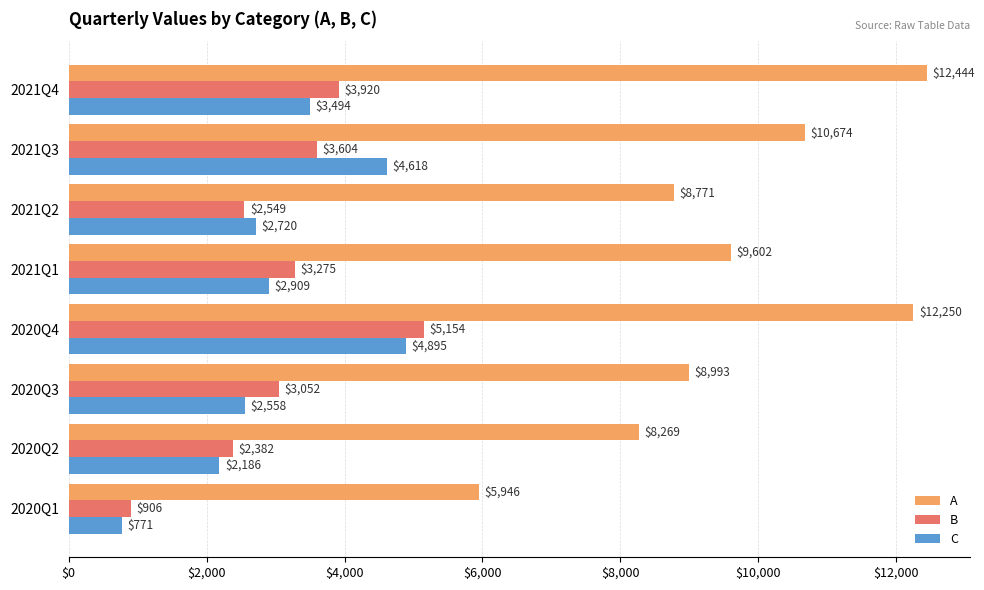

Where is A nearest to the value 9195?

2020Q3